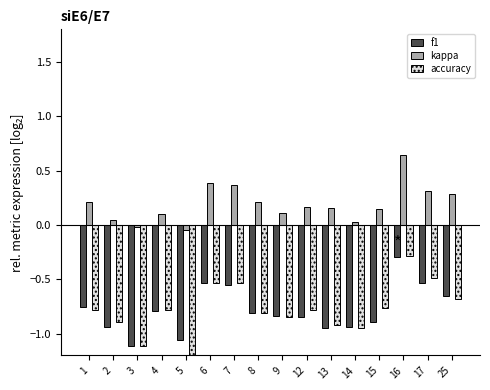

Reading right to left, what are all the values shown in this chart?

f1: -0.7	-0.5	-0.3	-0.9	-0.9	-0.9	-0.8	-0.8	-0.8	-0.6	-0.5	-1.1	-0.8	-1.1	-0.9	-0.8
kappa: 0.3	0.3	0.6	0.1	0.0	0.2	0.2	0.1	0.2	0.4	0.4	-0.1	0.1	-0.0	0.0	0.2
accuracy: -0.7	-0.5	-0.3	-0.8	-1.0	-0.9	-0.8	-0.8	-0.8	-0.5	-0.5	-1.3	-0.8	-1.1	-0.9	-0.8